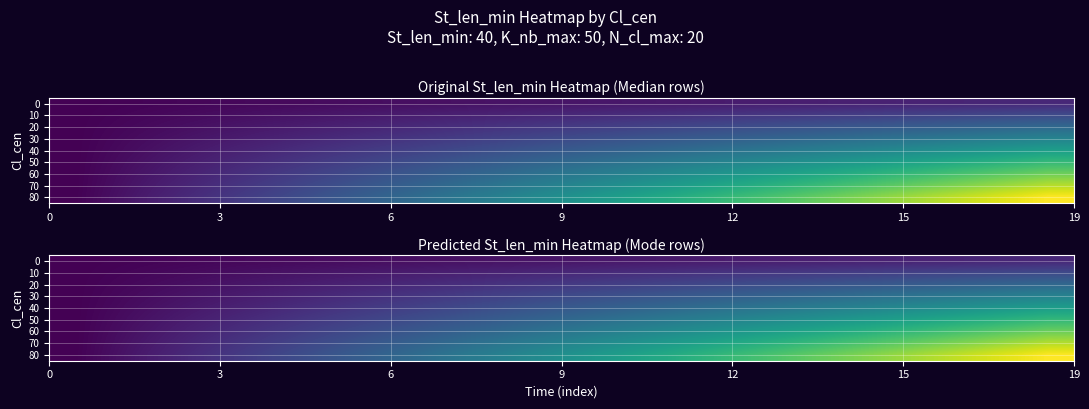

How many values in the 50 series are below 21?

10